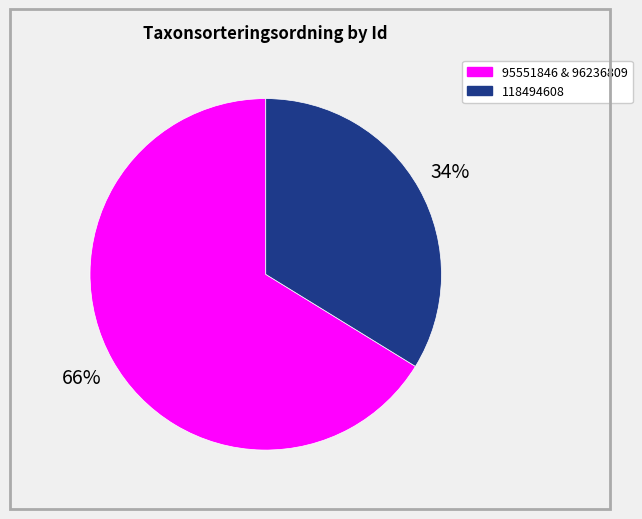

Count the number of slices in the pie.

2